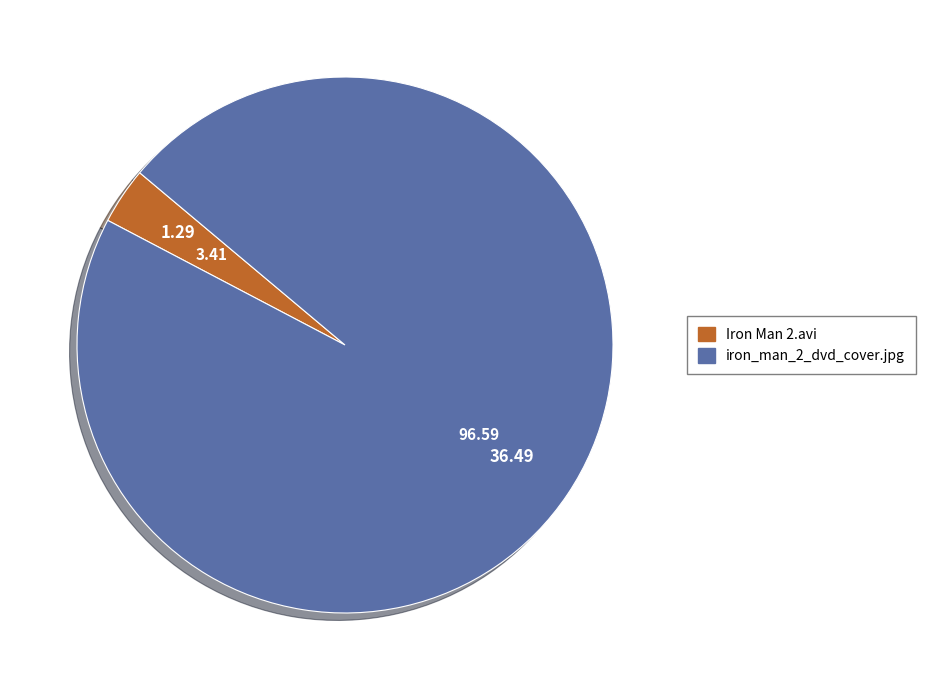

Does iron_man_2_dvd_cover.jpg represent more than half of the total?

Yes